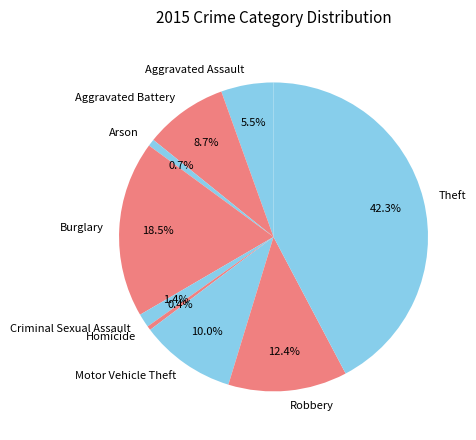

To the nearest percent, what is the difference between the largest and smallest slice percentages?

42%